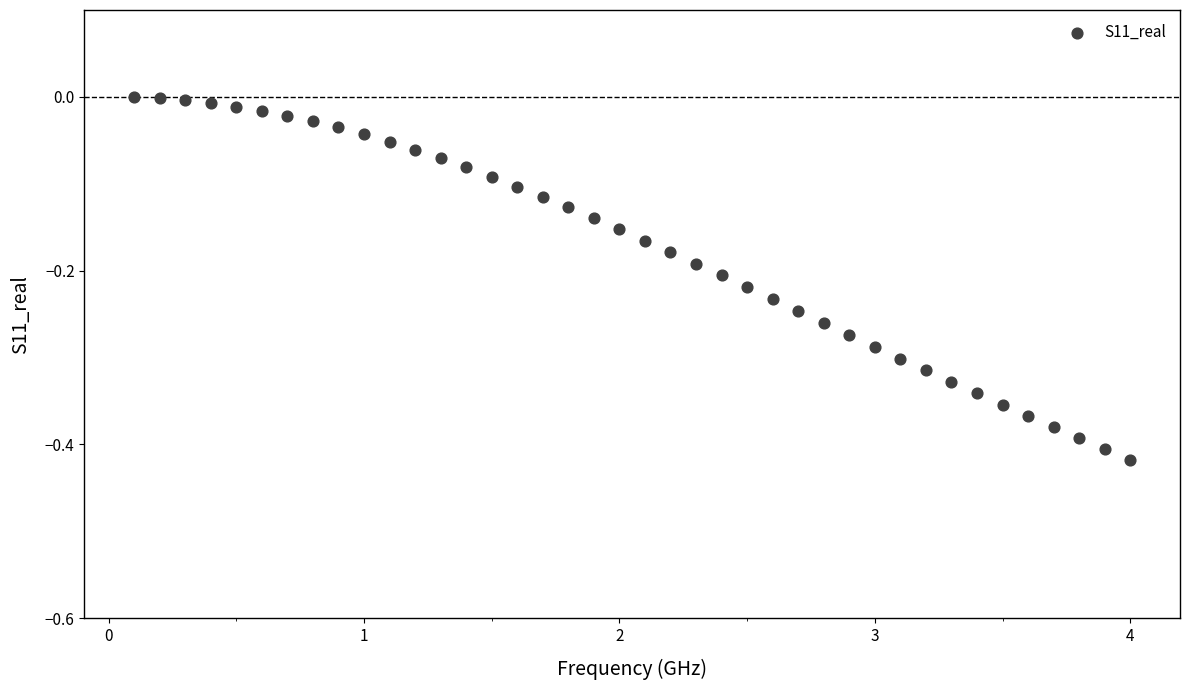

What is the range of X values (max minus min)?

3.9